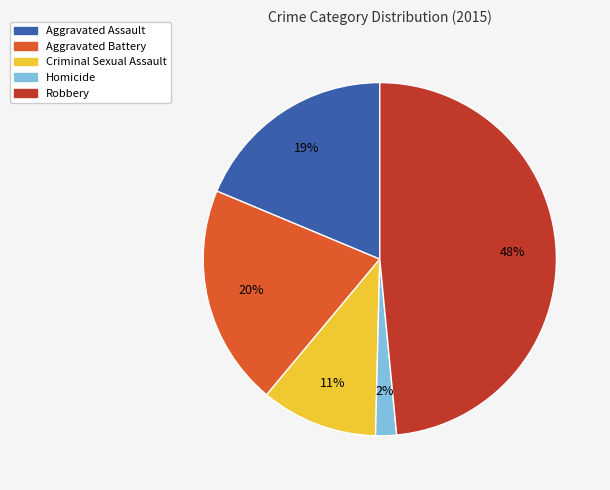

Which has a higher value, Aggravated Battery or Criminal Sexual Assault?

Aggravated Battery